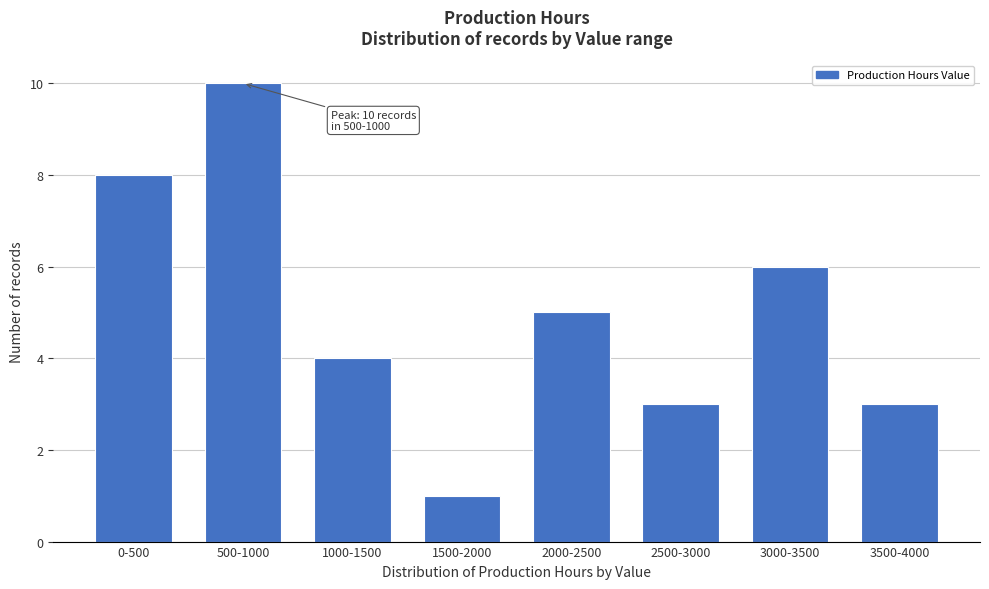

Reading left to right, list all the values displayed in this chart.

0-500=8	500-1000=10	1000-1500=4	1500-2000=1	2000-2500=5	2500-3000=3	3000-3500=6	3500-4000=3